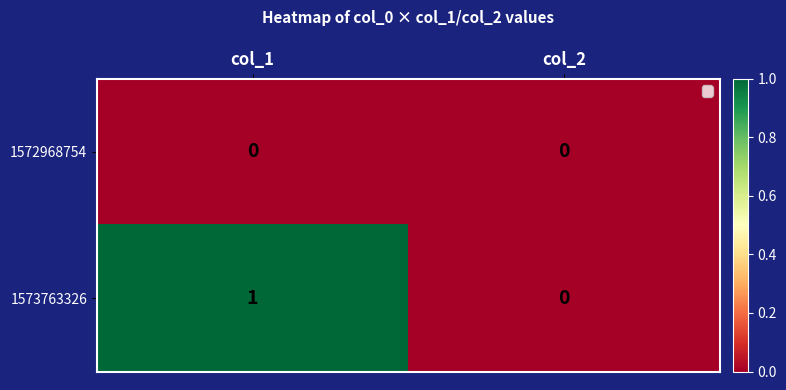

Rank the series by their average value, from highest to lowest.

1573763326, 1572968754